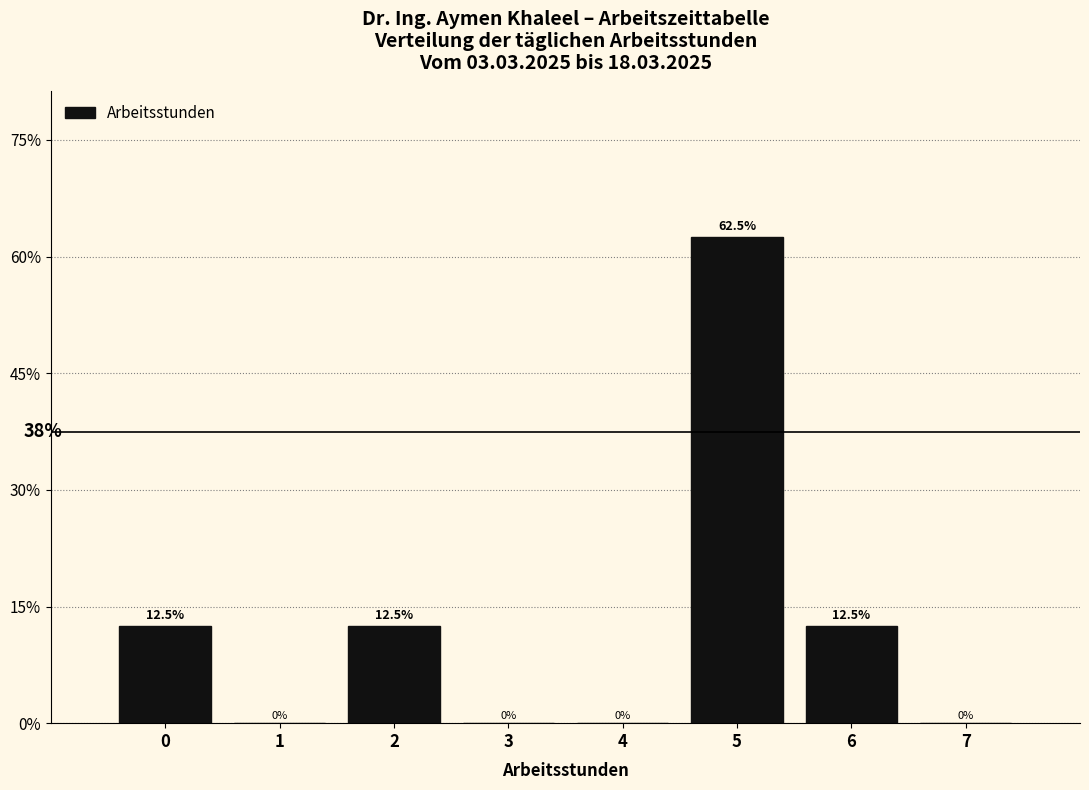

Reading right to left, extract all data points from this chart.

7=0.0	6=12.5	5=62.5	4=0.0	3=0.0	2=12.5	1=0.0	0=12.5